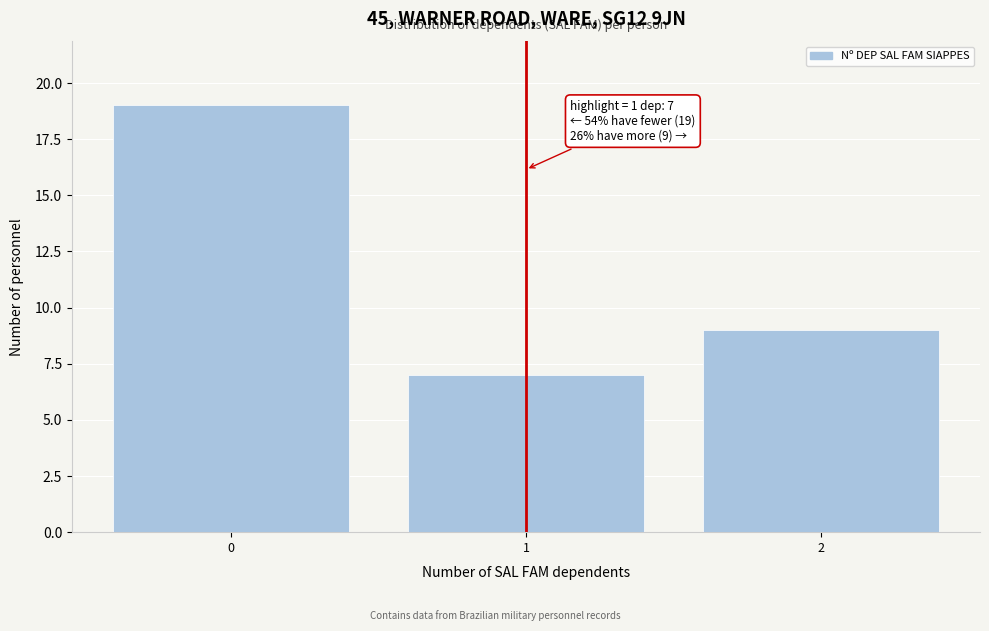

Reading left to right, what are all the values shown in this chart?

0=19	1=7	2=9